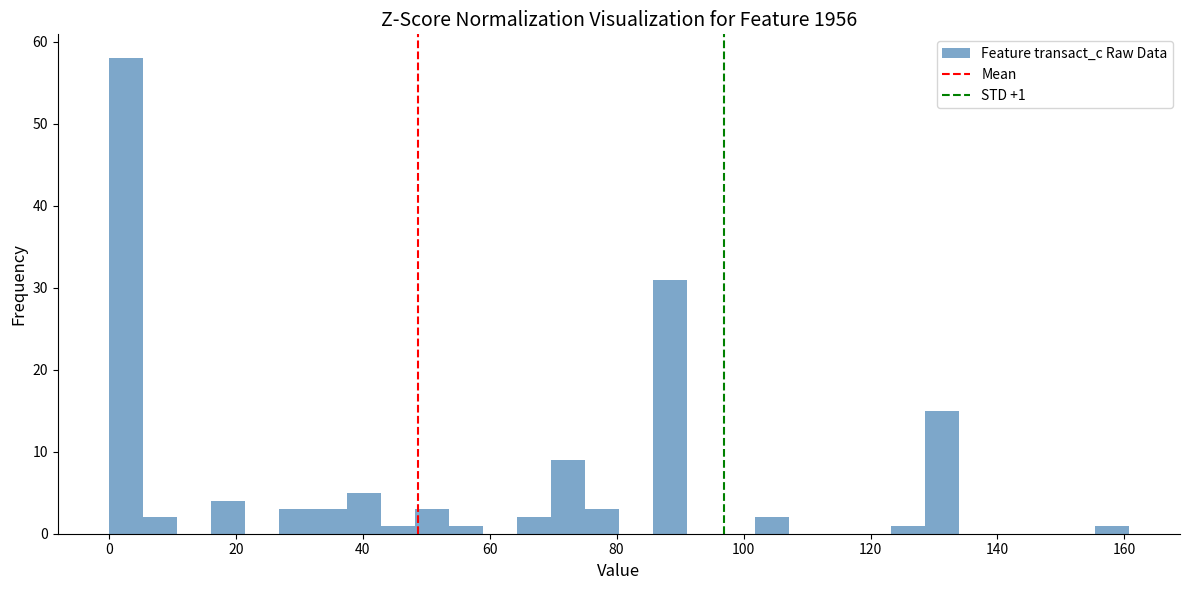

Read against the x-axis, roughly where is the centre of the tallest bar?

2